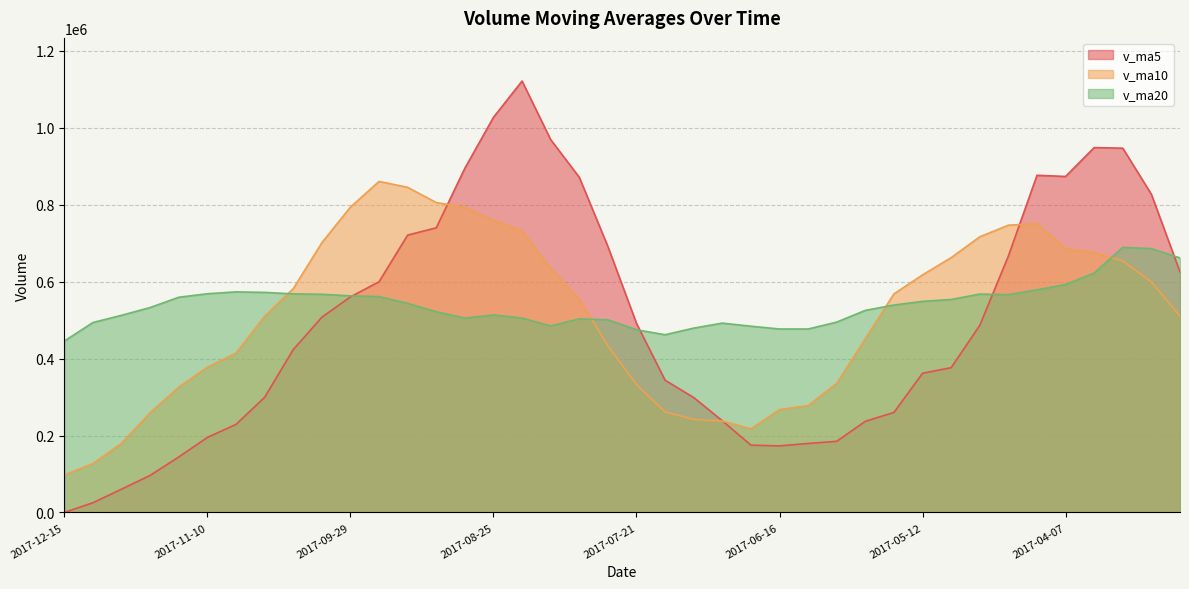

What is the lowest value of the v_ma20 series?

445637.3